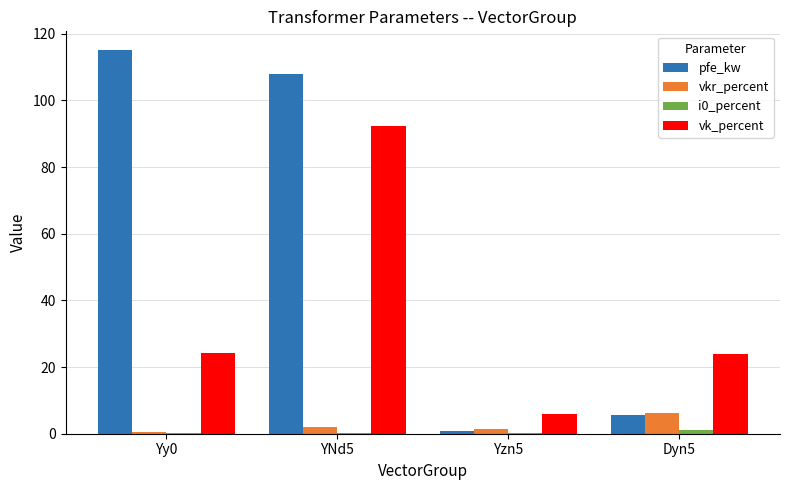

Which series has the largest range (max minus min)?

pfe_kw